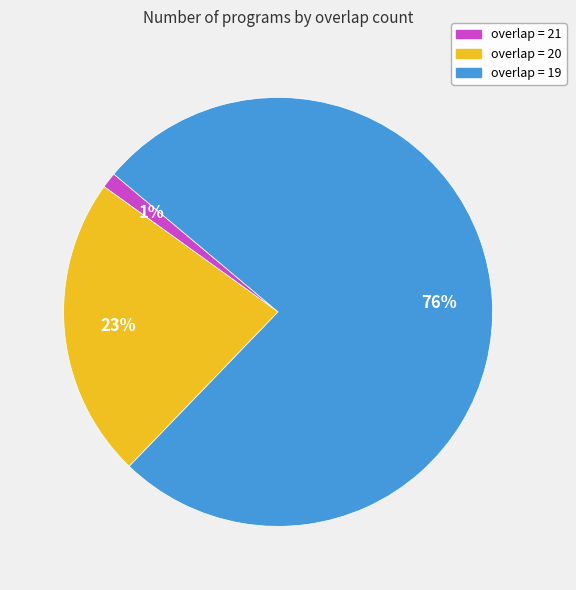

Is there any slice that represents more than half of the pie?

Yes